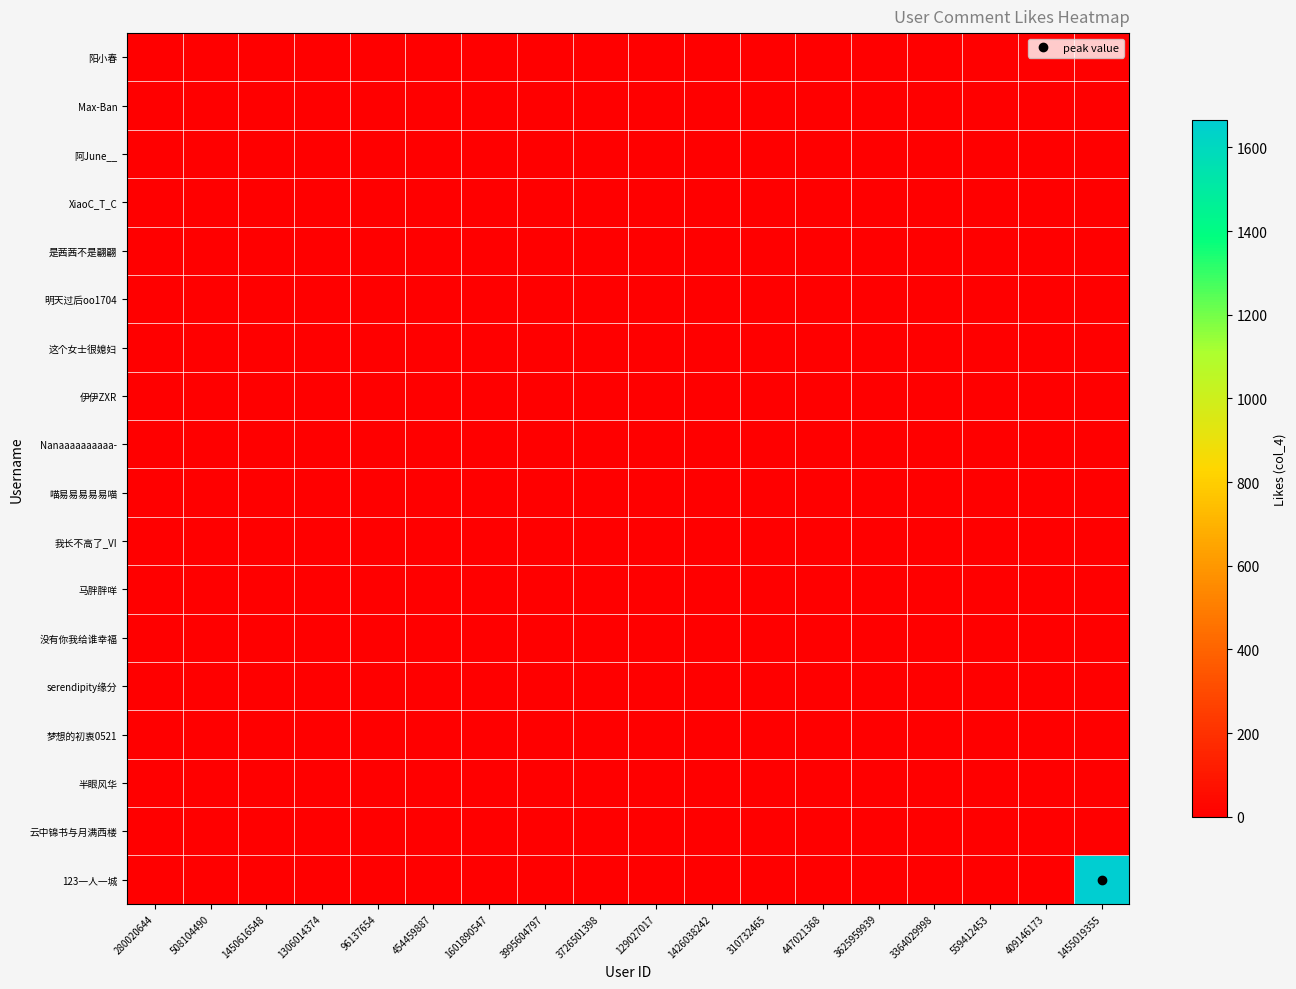

How many series are shown in this chart?

18